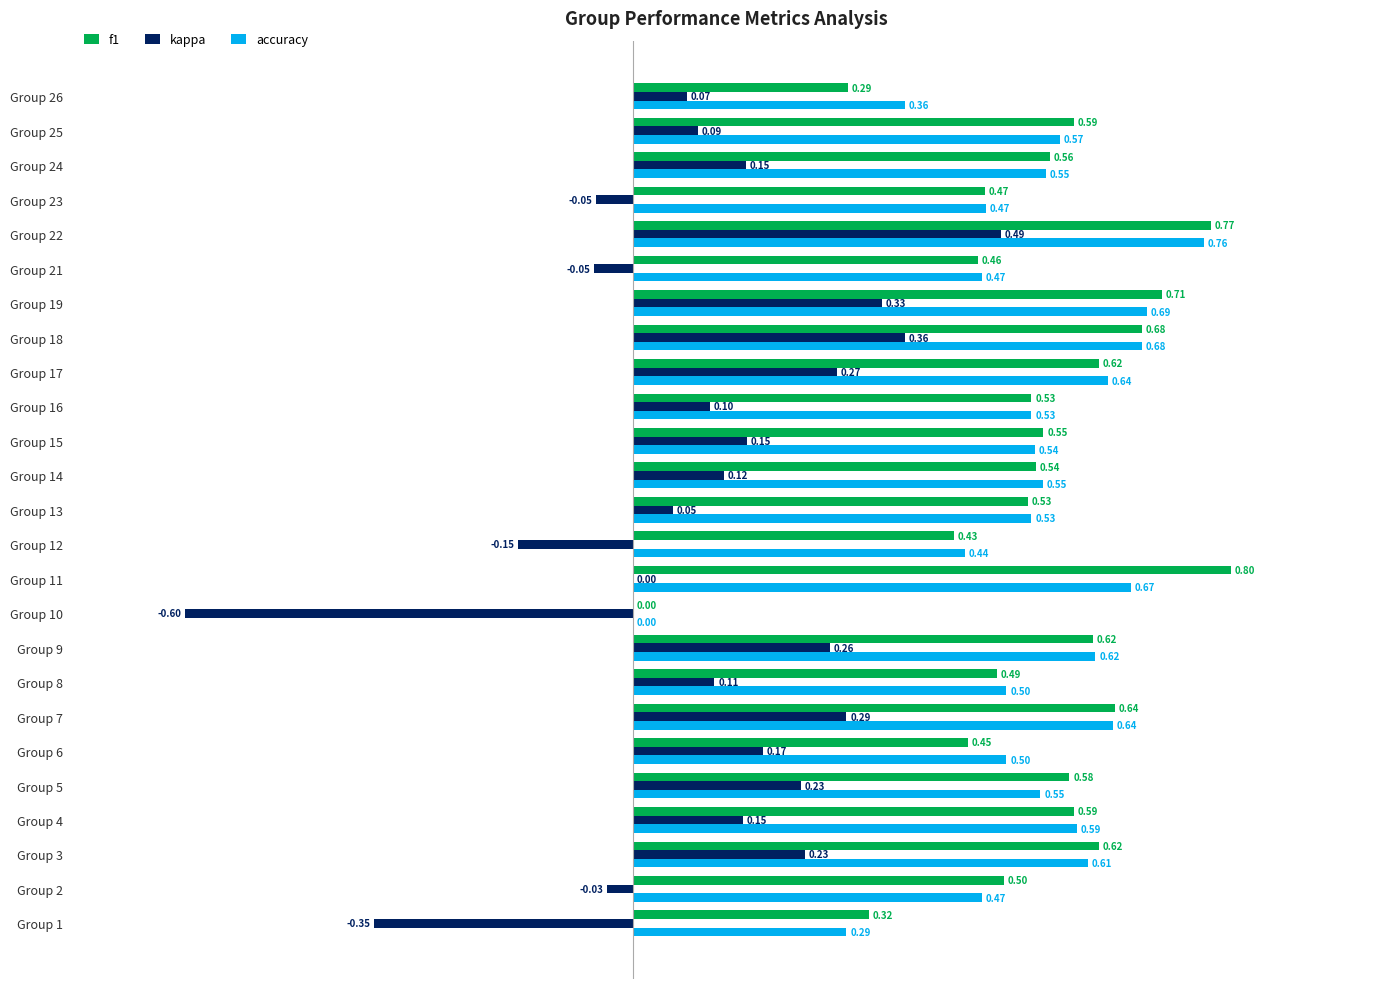

Which series changed the most between Group 4 and Group 24?

accuracy